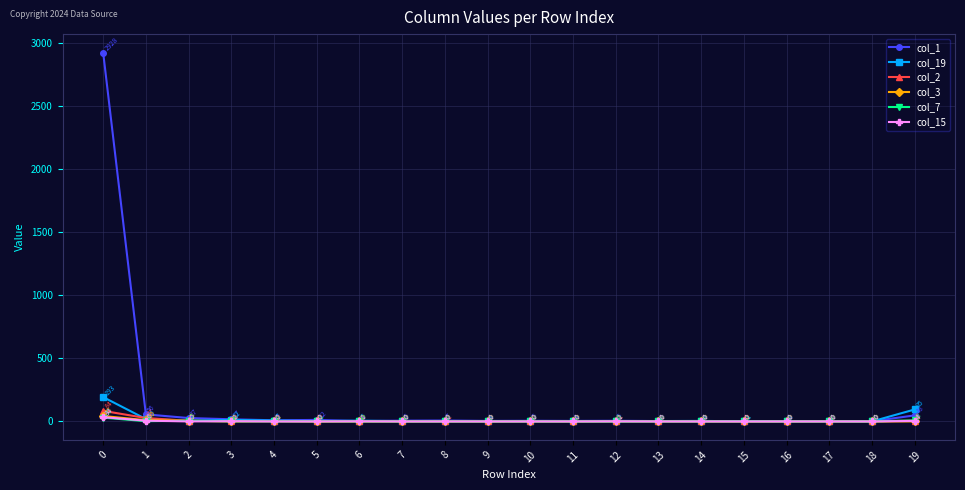

What is the difference between the maximum and minimum values in the col_2 series?

84